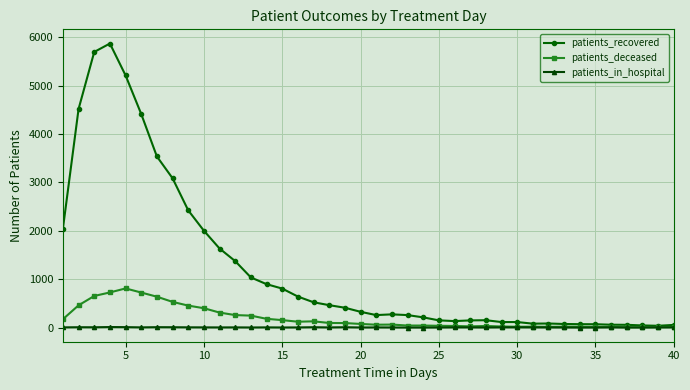

What are all the series names shown in the legend?

patients_recovered, patients_deceased, patients_in_hospital